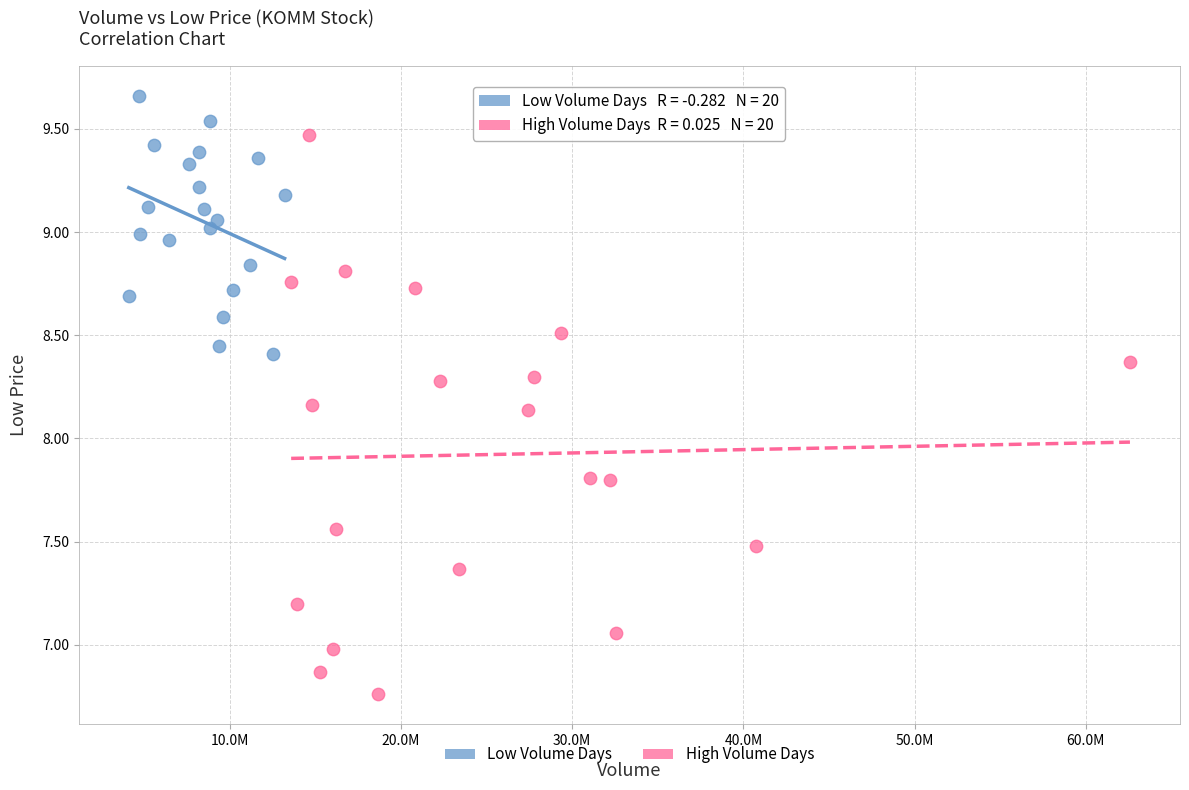

Which series reaches the maximum Y coordinate?

Low Volume Days